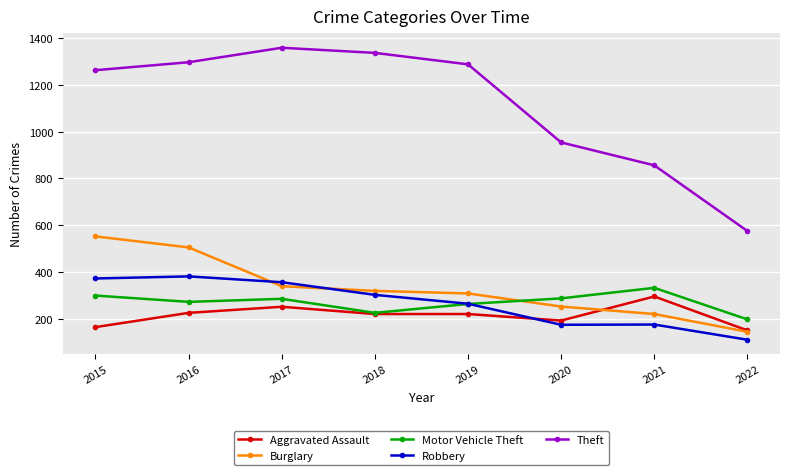

What is the difference between the maximum and minimum values in the Motor Vehicle Theft series?

135